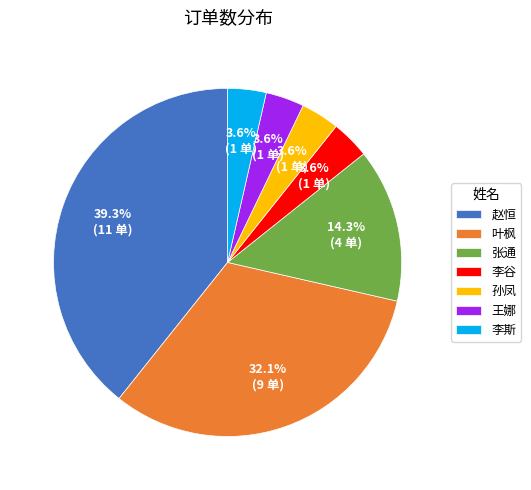

To the nearest percent, what is the difference between the largest and smallest slice percentages?

36%